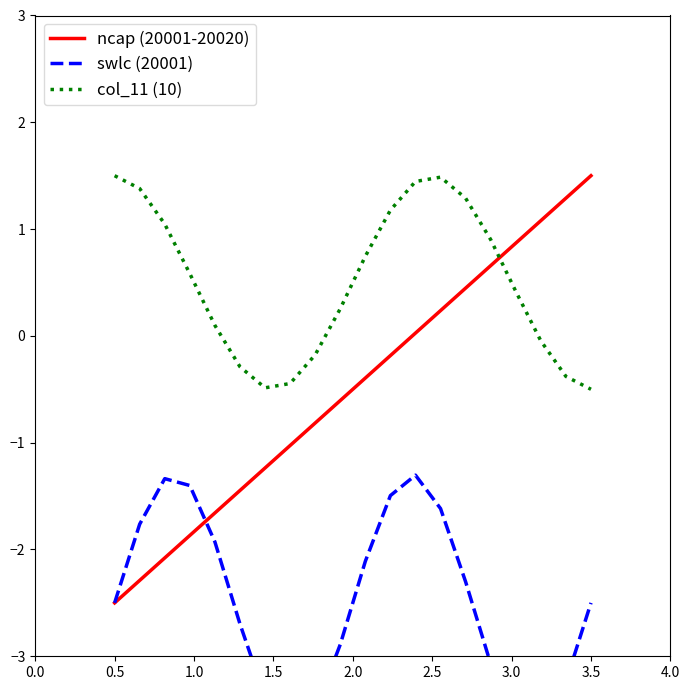

After their last crossing, which series has the higher values: col_11 (10) or ncap (20001-20020)?

ncap (20001-20020)